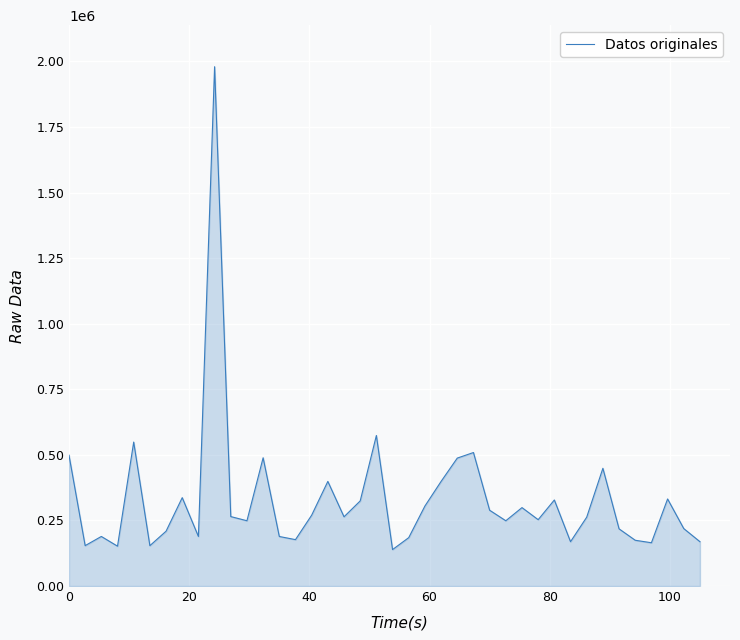

What is the greatest value displayed?

1980000